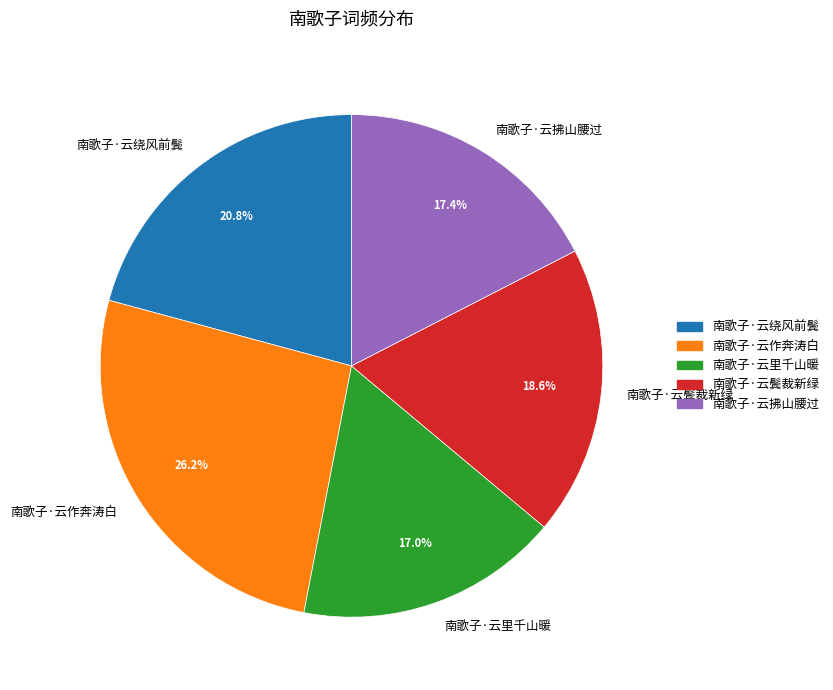

True or false: 南歌子·云作奔涛白 accounts for 35% of the total.

False